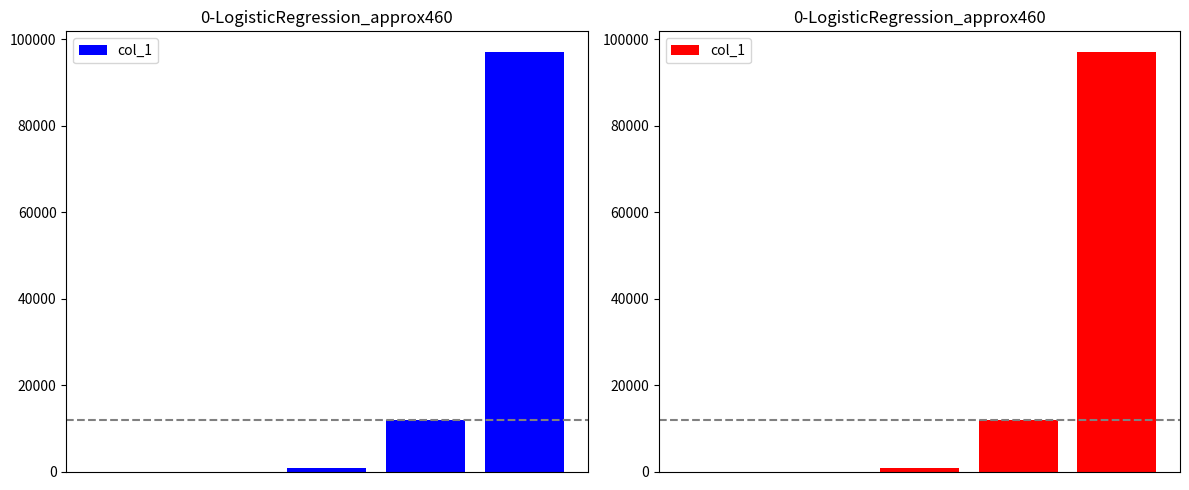

How many values exceed 790?

2